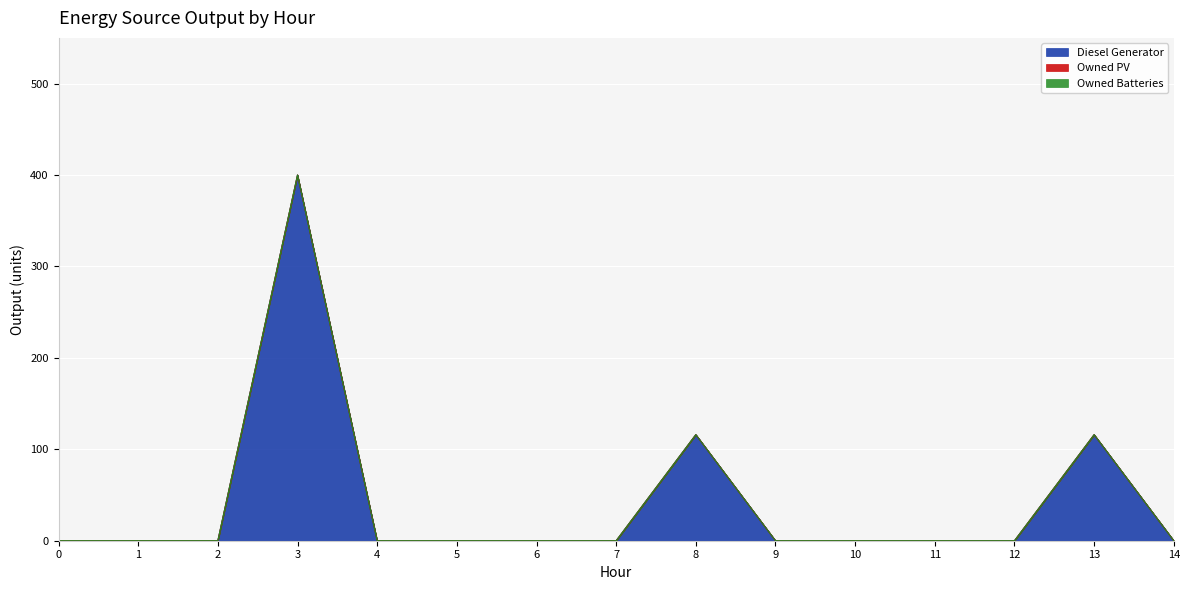

At which category is the sum across all series the highest?

3